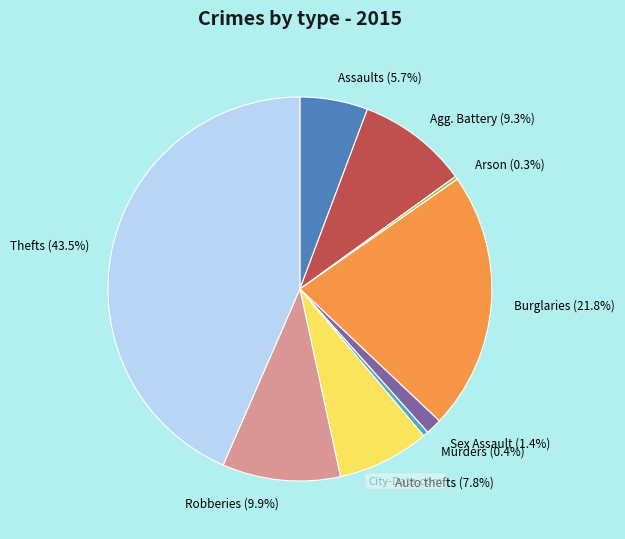

Do Burglaries and Auto thefts together represent more than half of the pie?

No